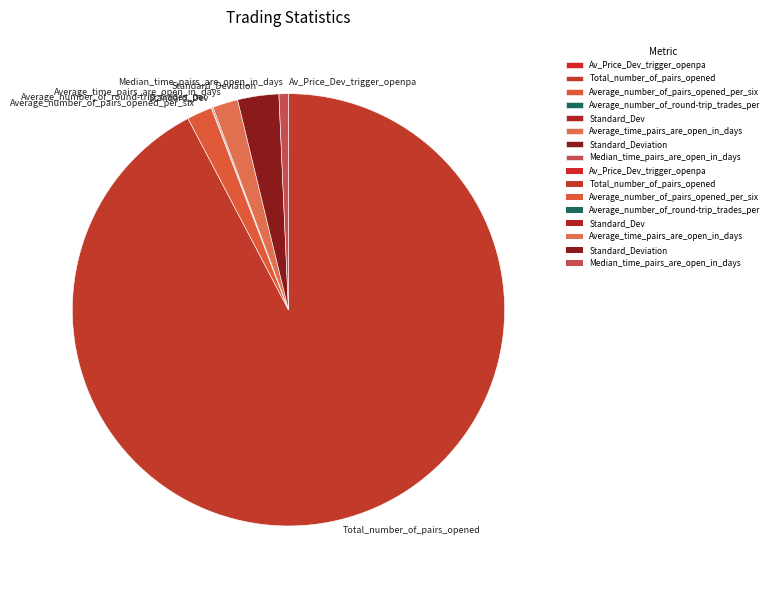

True or false: Average_time_pairs_are_open_in_days accounts for 2% of the total.

True